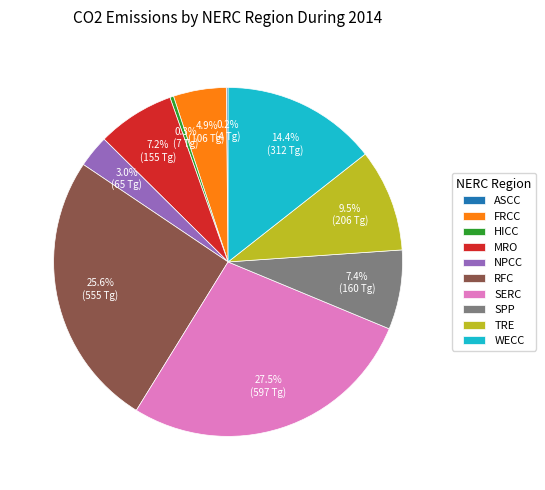

Which category has the biggest portion of the pie?

SERC